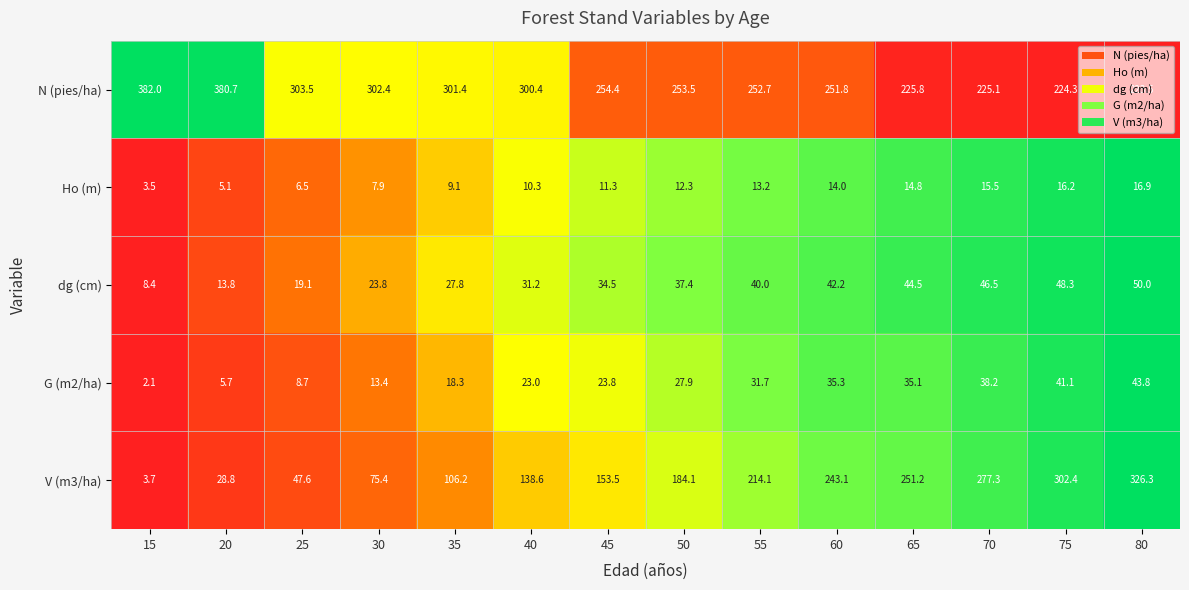

List the labels in order of dg (cm) value, smallest first.

15, 20, 25, 30, 35, 40, 45, 50, 55, 60, 65, 70, 75, 80